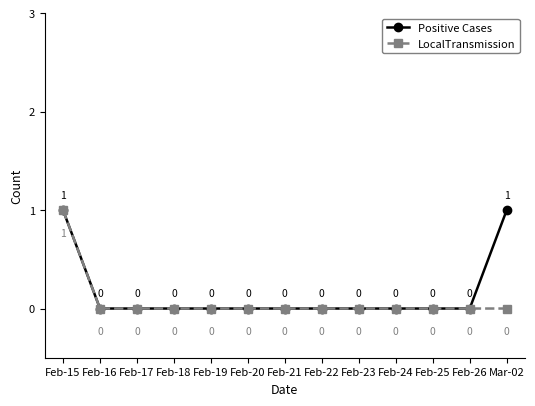

True or false: Positive Cases has a value of 0 at Feb-24.

True